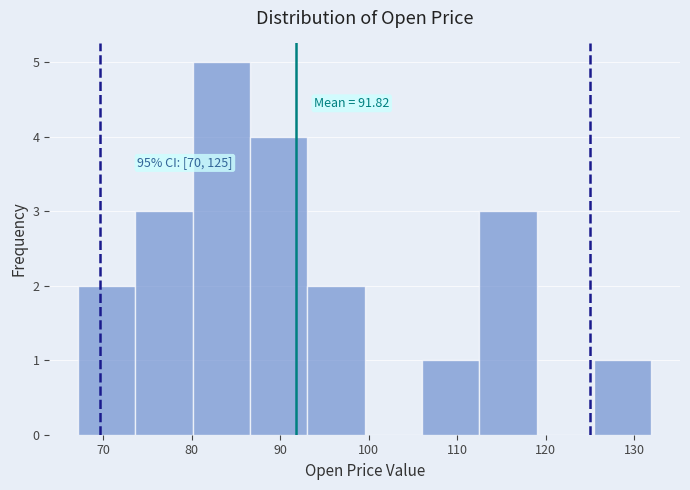

Which range on the x-axis has the tallest bar?

80 to 87